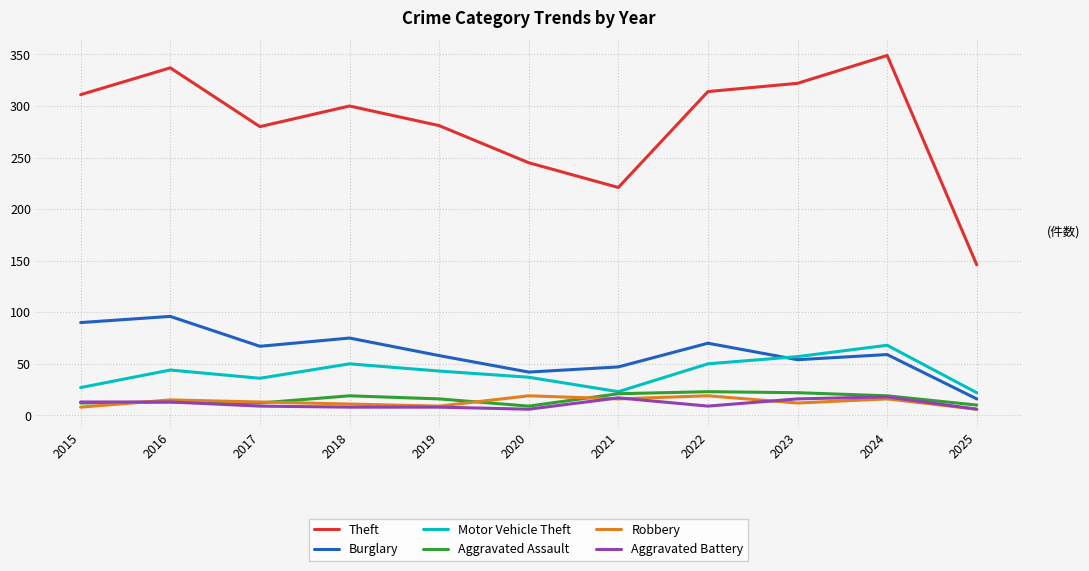

Which category has the lowest value in the Burglary series?

2025